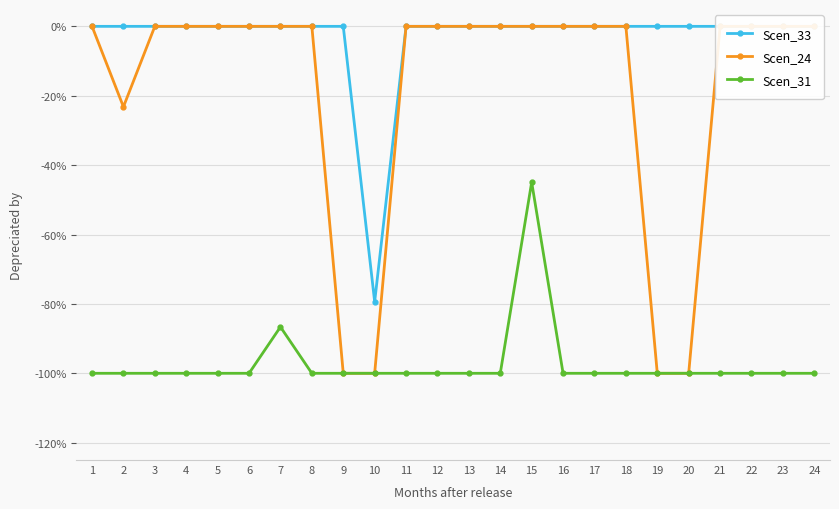

What are all the series names shown in the legend?

Scen_33, Scen_24, Scen_31